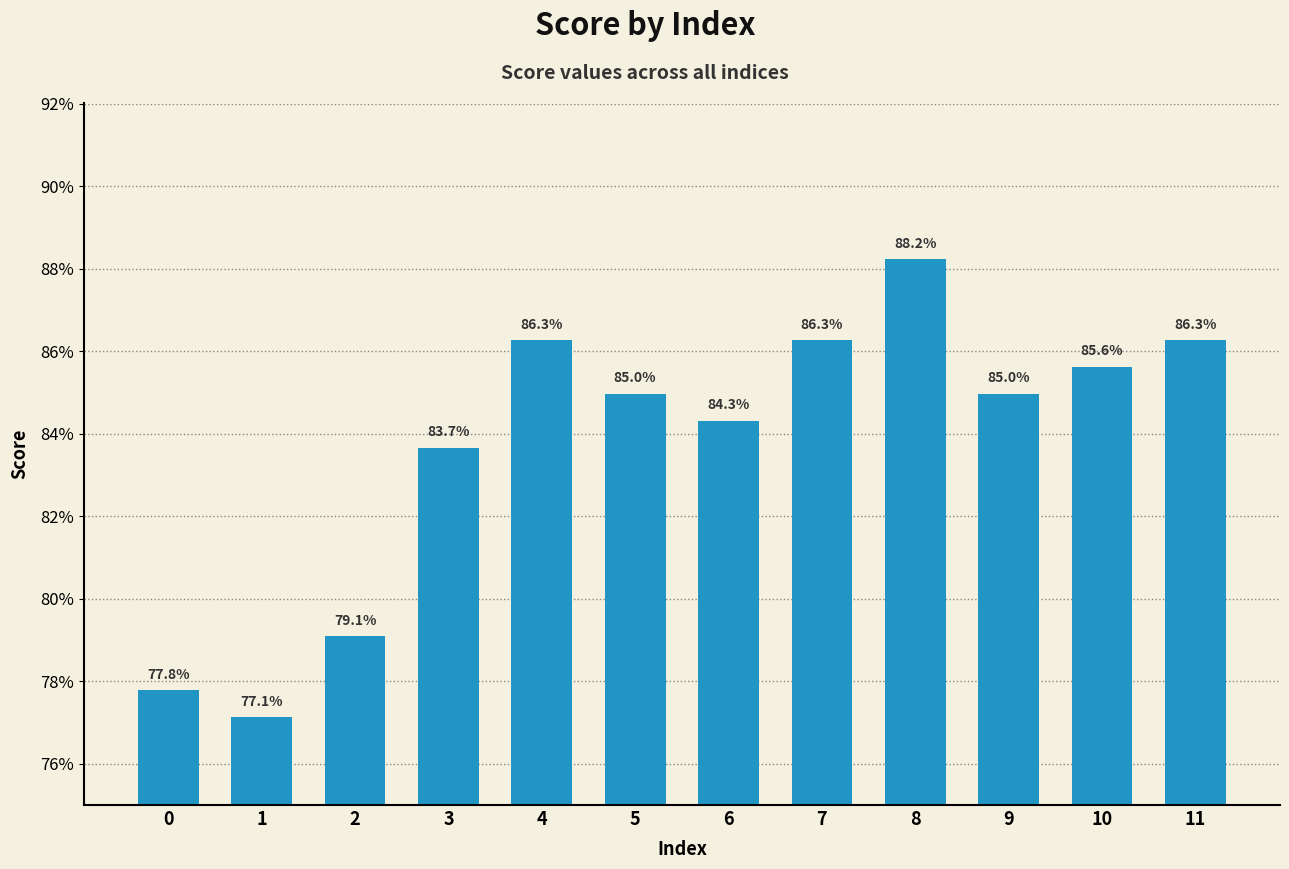

What is the approximate value at 4?

0.9